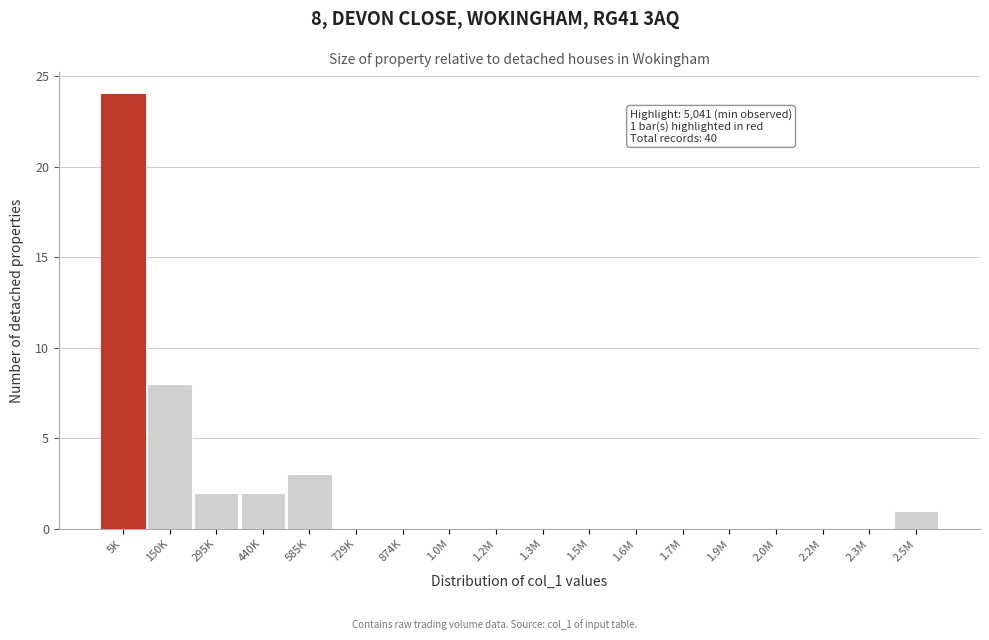

Reading left to right, list all the values displayed in this chart.

5K=24	150K=8	295K=2	440K=2	585K=3	729K=0	874K=0	1.0M=0	1.2M=0	1.3M=0	1.5M=0	1.6M=0	1.7M=0	1.9M=0	2.0M=0	2.2M=0	2.3M=0	2.5M=1